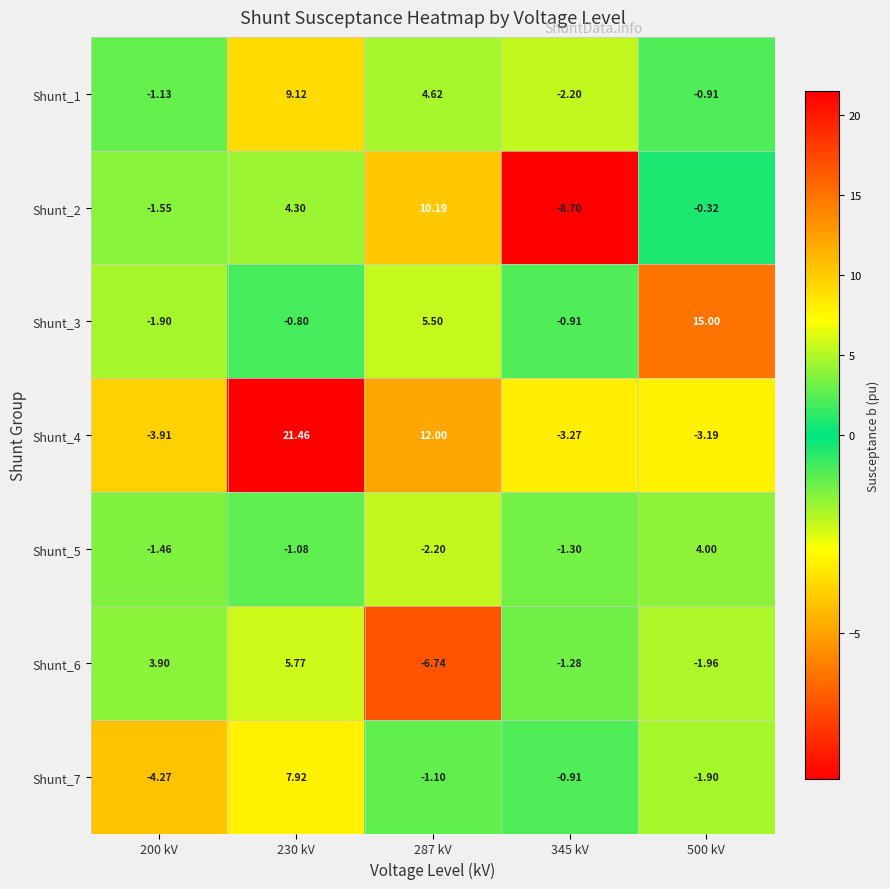

At 200 kV, list the series in order from largest to smallest.

Shunt_6, Shunt_1, Shunt_5, Shunt_2, Shunt_3, Shunt_4, Shunt_7